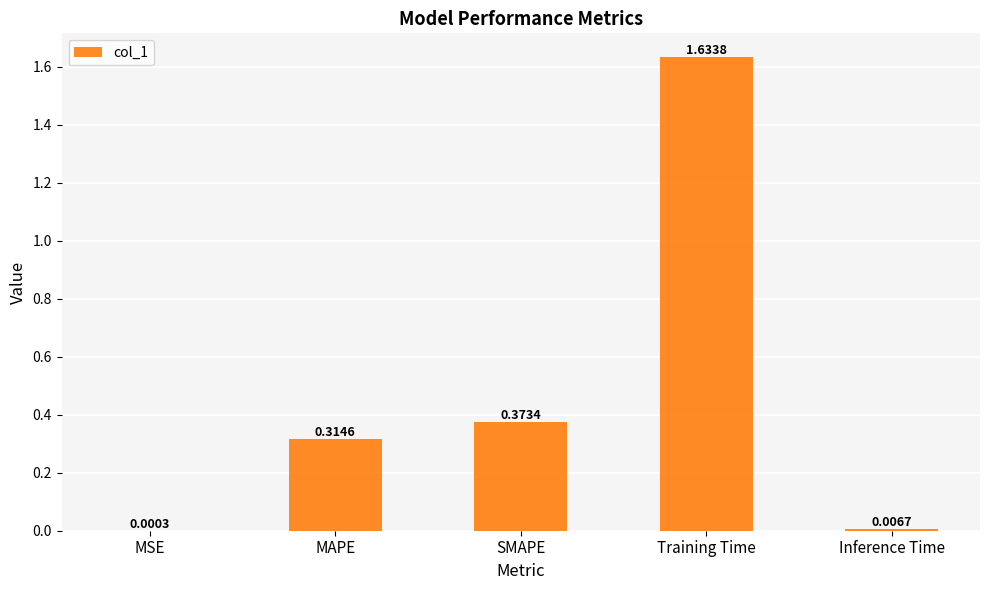

What is the change in value from MSE to Training Time?

+1.6